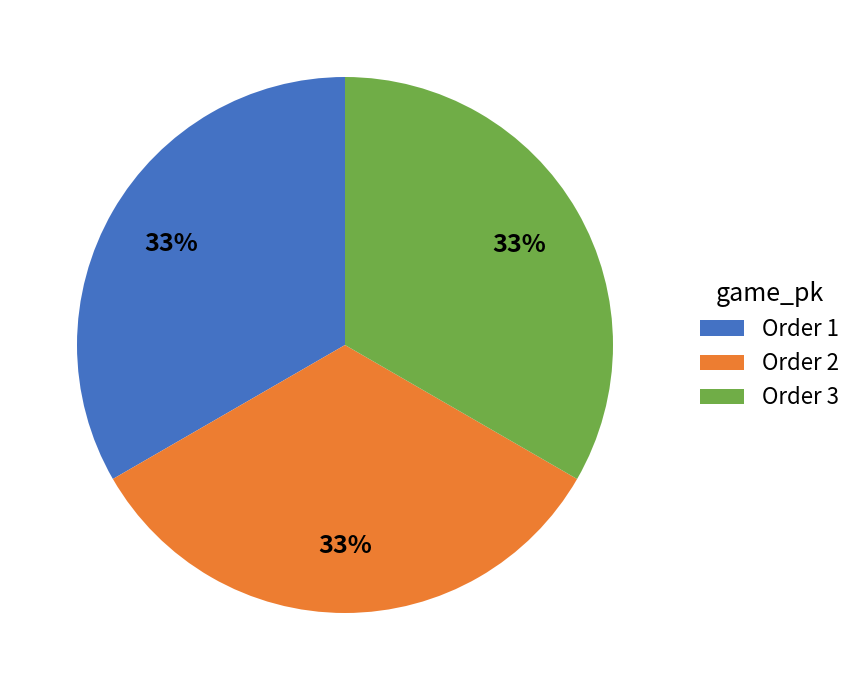

The Order 3 slice represents 23% of the pie. True or false?

False